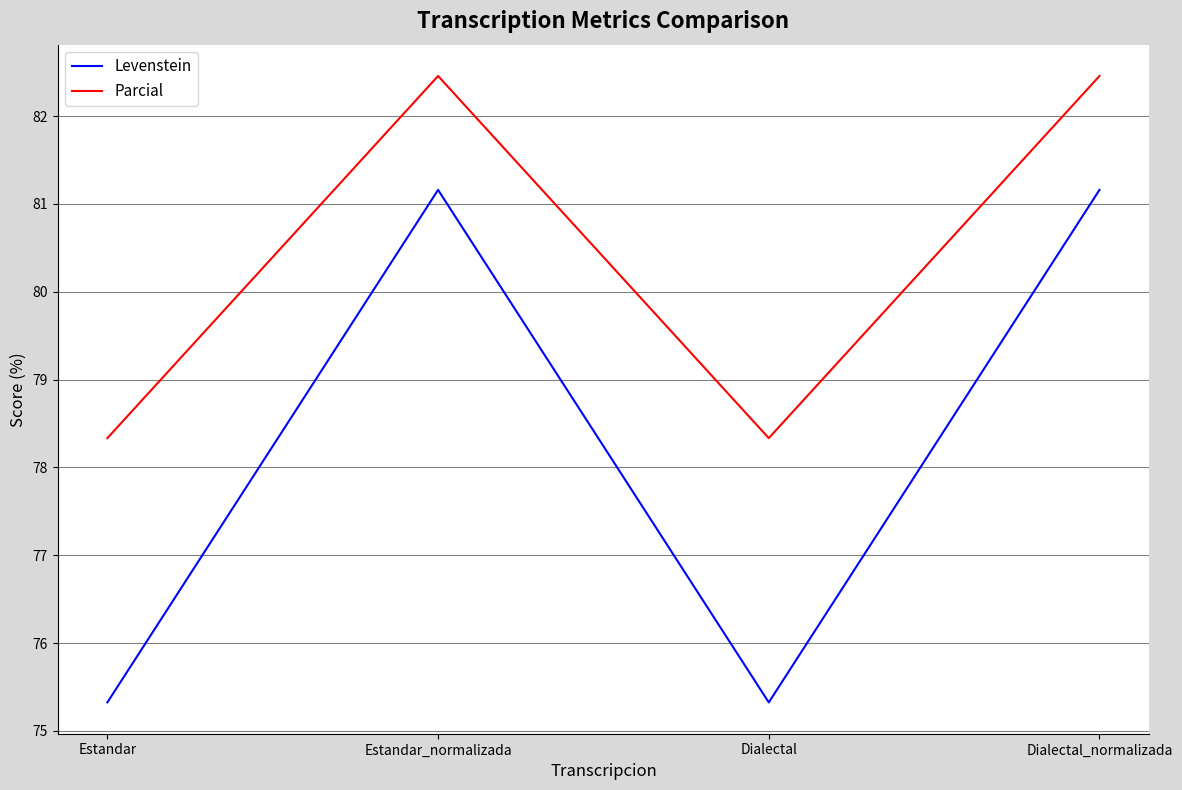

What are all the series names shown in the legend?

Levenstein, Parcial